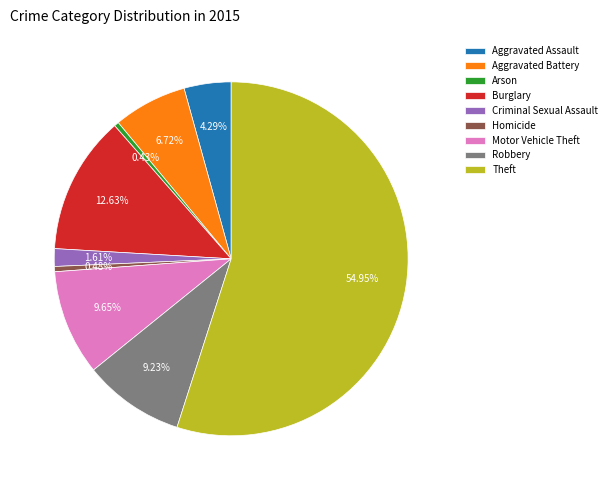

To the nearest percent, what is the difference between the Theft and Arson slice percentages?

55%